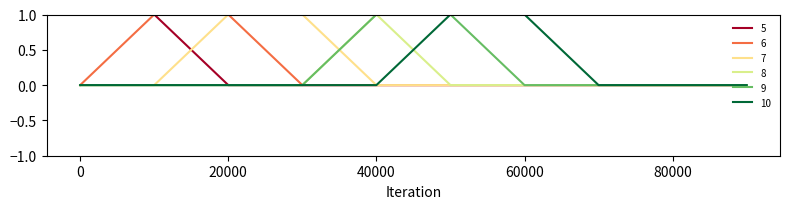

At how many categories does at least one series exceed 0?

7